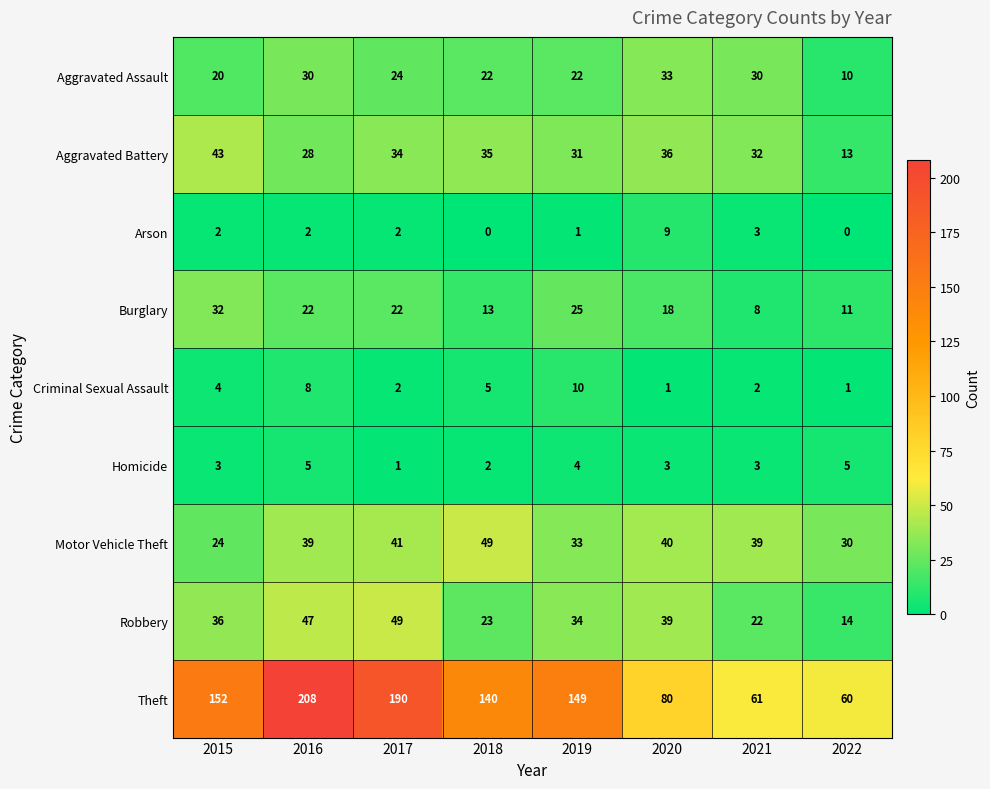

At 2018, list the series in order from largest to smallest.

Theft, Motor Vehicle Theft, Aggravated Battery, Robbery, Aggravated Assault, Burglary, Criminal Sexual Assault, Homicide, Arson